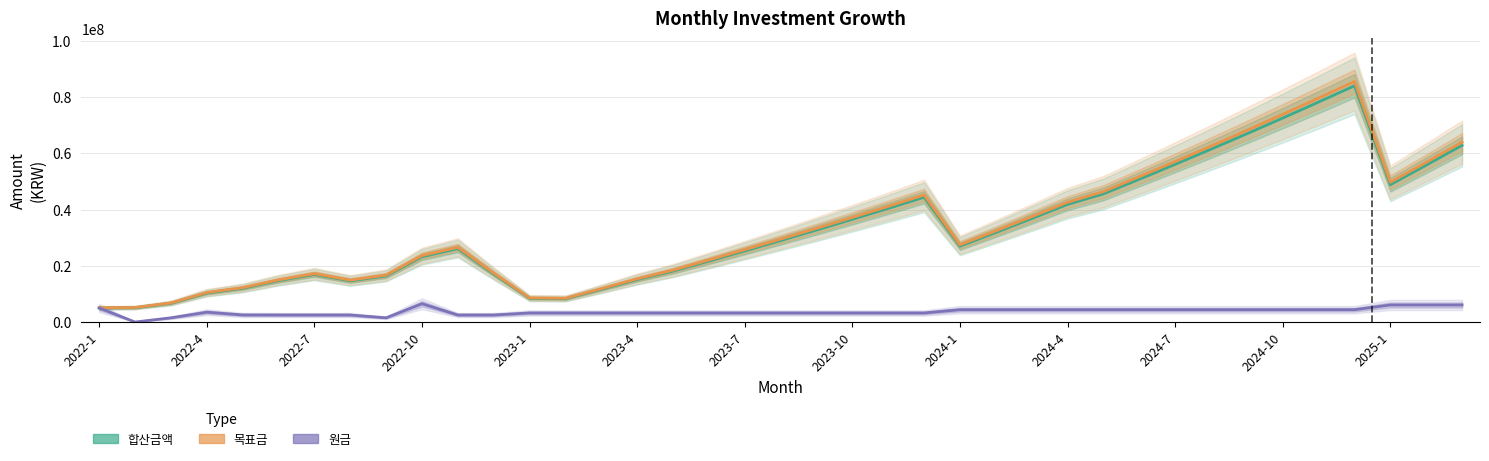

How many series are shown in this chart?

3